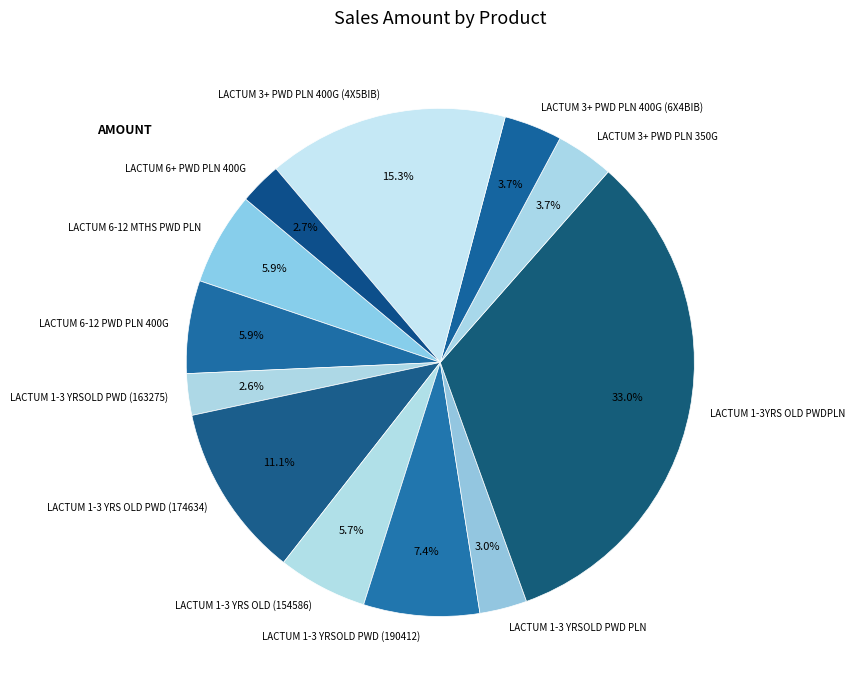

Approximately how many times larger is the value at LACTUM 6+ PWD PLN 400G compared to LACTUM 1-3 YRS OLD (154586)?

0.5